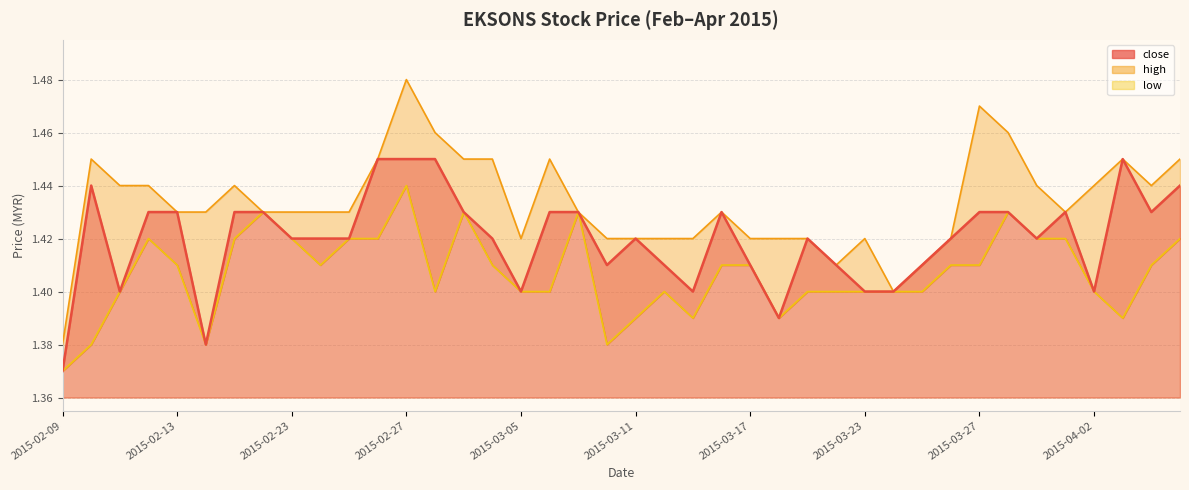

How many lines are shown in the chart?

3